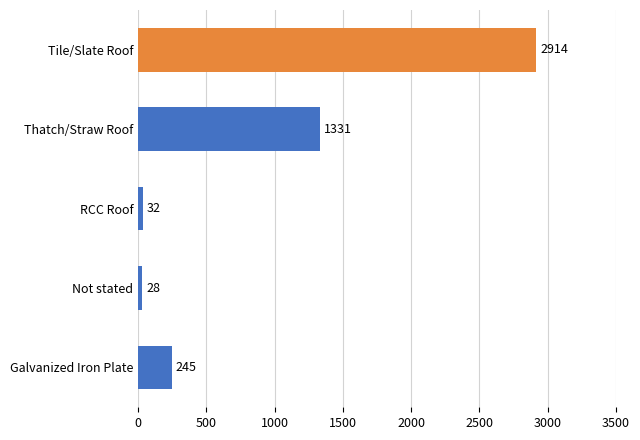

List the labels in order of value, largest first.

Tile/Slate Roof, Thatch/Straw Roof, Galvanized Iron Plate, RCC Roof, Not stated